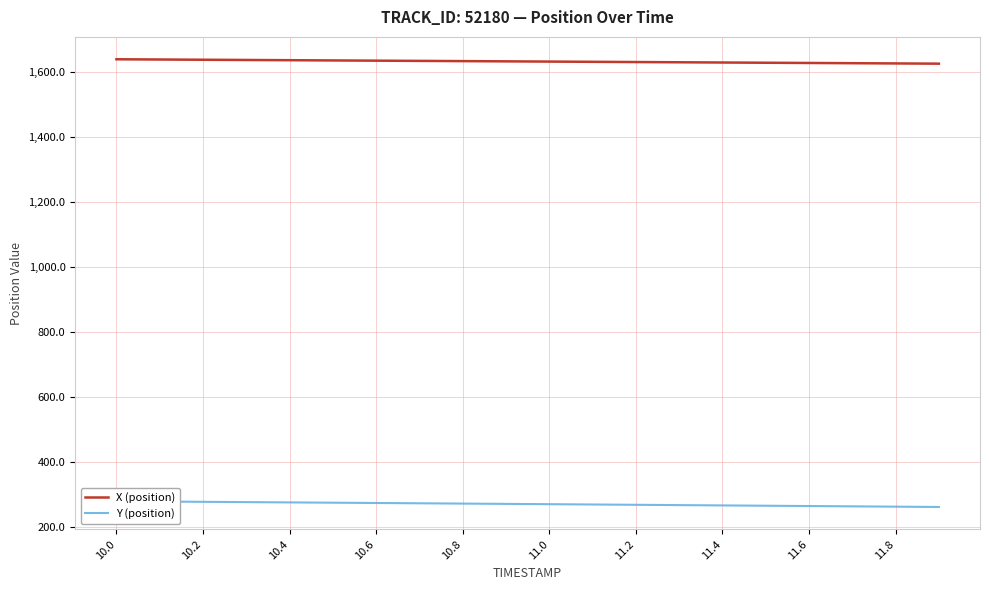

What is the maximum value for X (position)?

1638.6